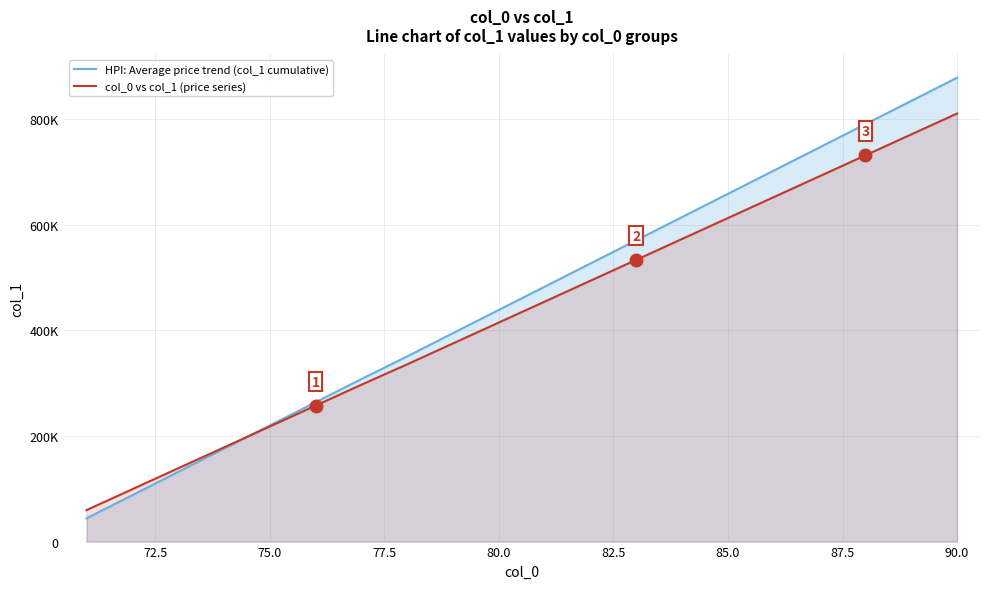

True or false: HPI: Average price trend (col_1 cumulative) has a value of 95700 at 85.0.

False